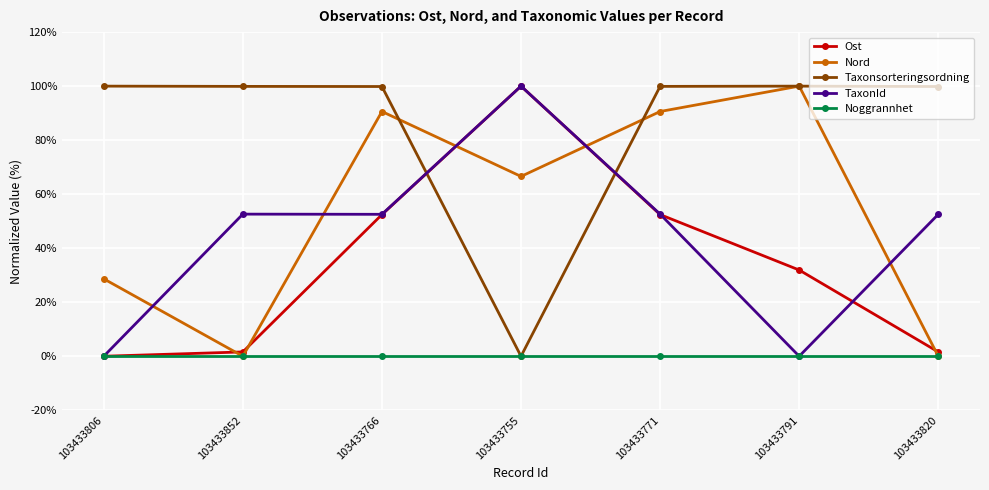

How many interior local peaks does the Ost series have?

1